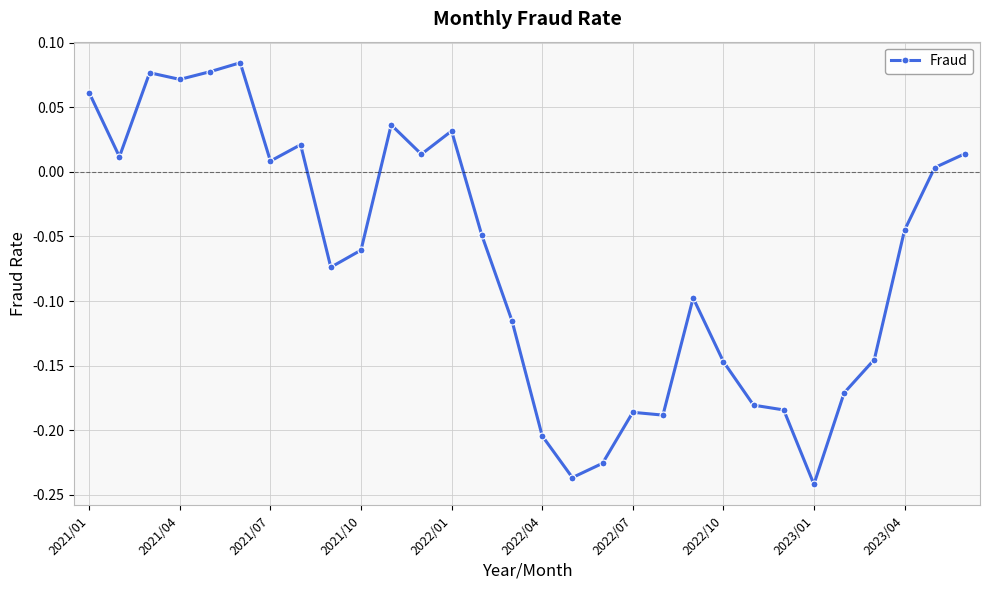

What is the sum of all values?

-2.0